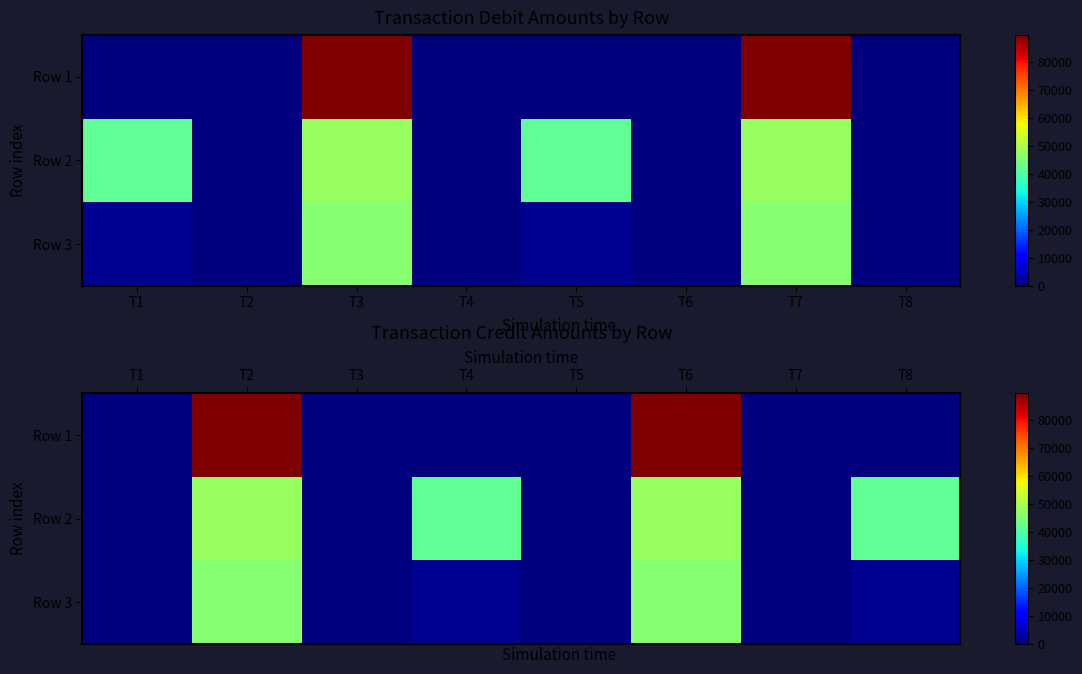

What is the difference between the Row 3 values at T1 and T6?

46121.6